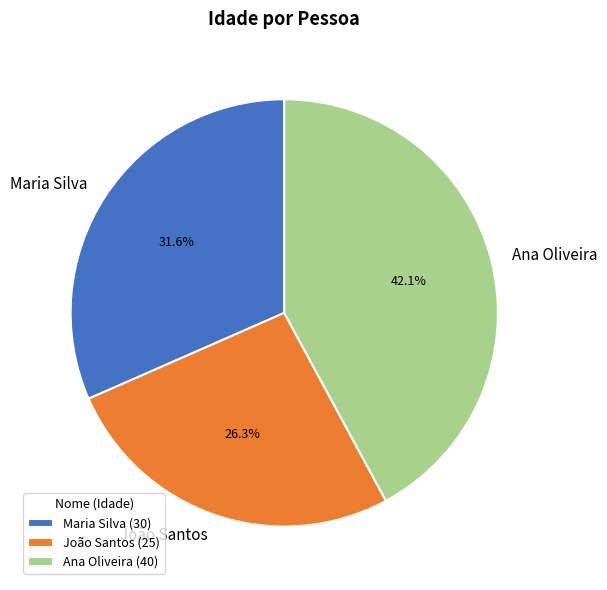

Is there any slice that represents more than half of the pie?

No